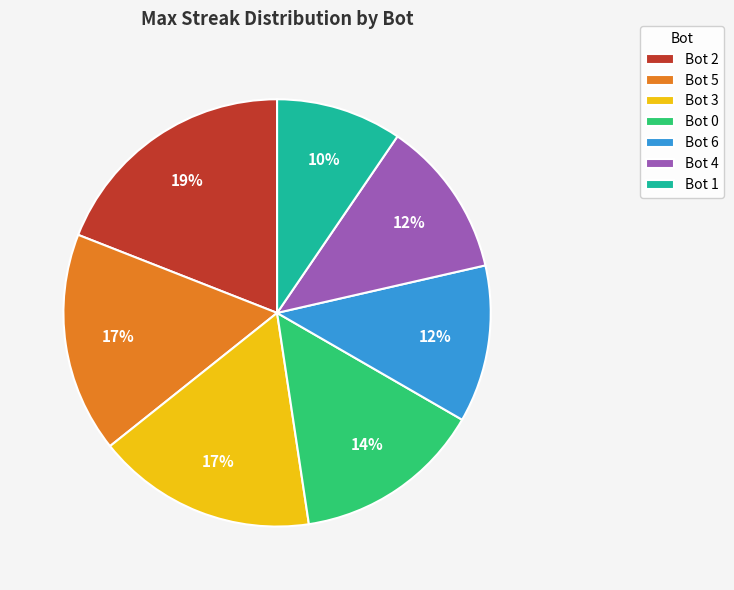

Is Bot 1 the majority of the pie?

No